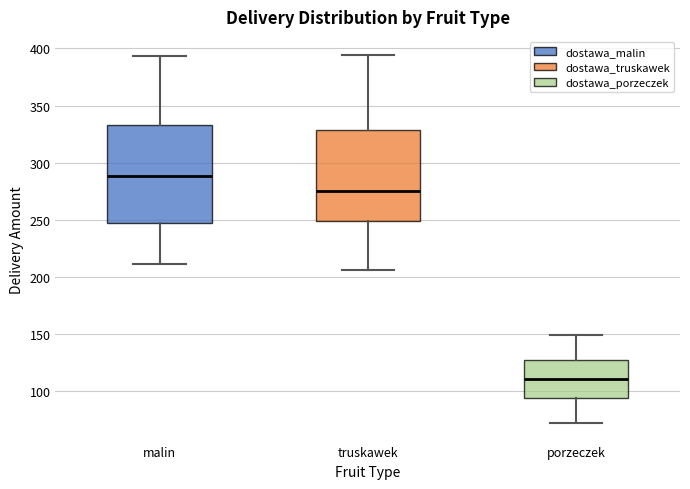

Which box is the tallest, from its lower edge to its upper edge?

malin